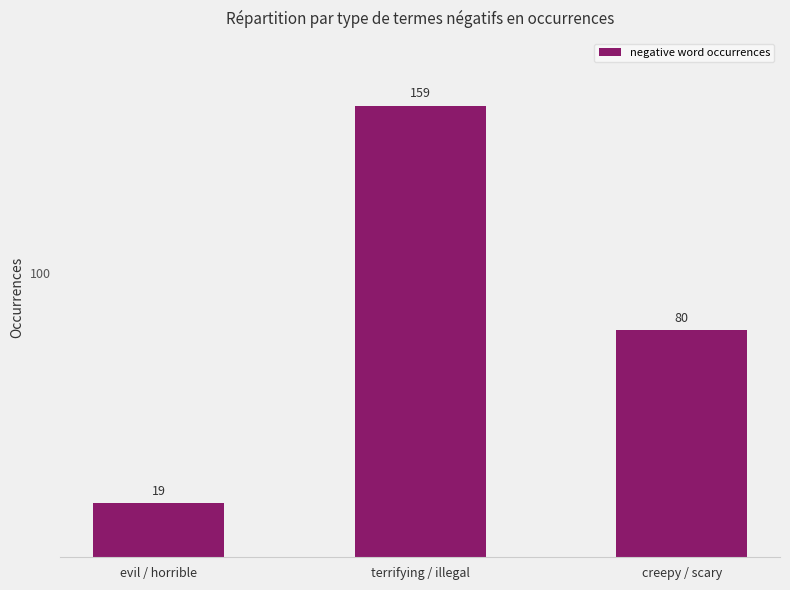

What is the sum of all values?

258